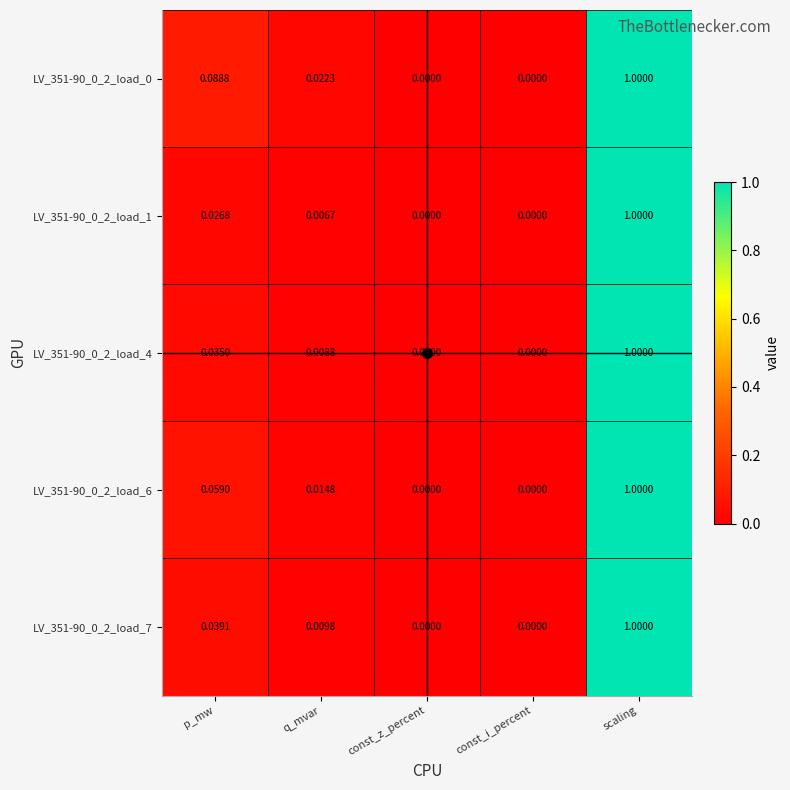

Which category has the highest value across all series?

scaling